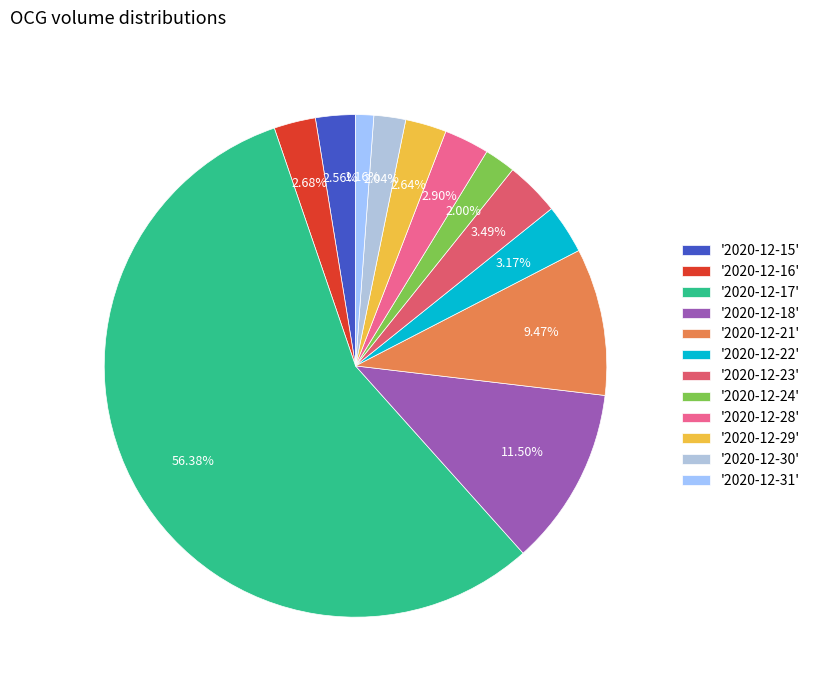

How many segments does this pie chart have?

12